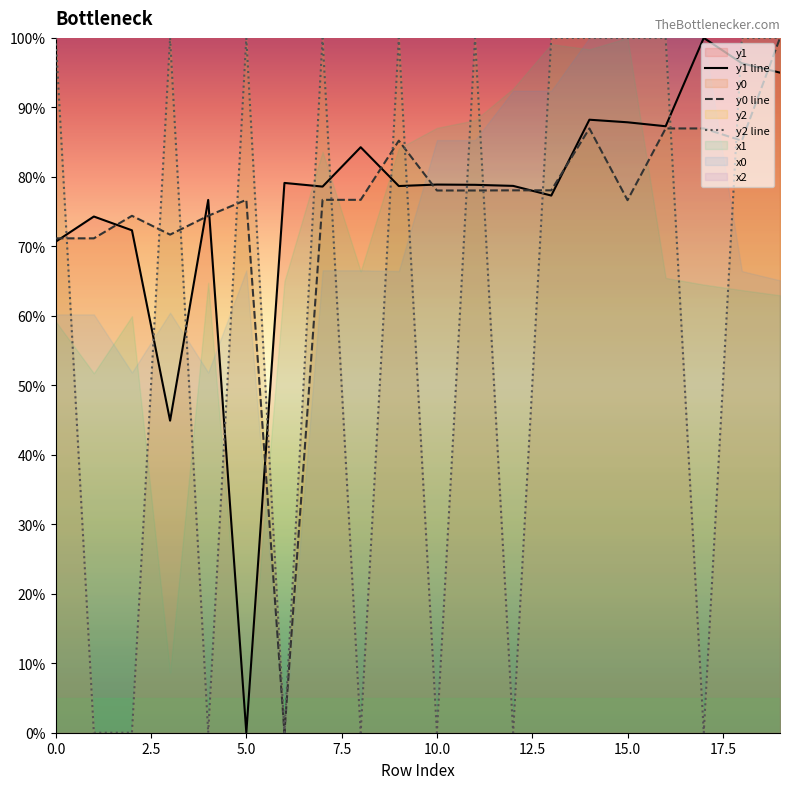

What is the value of the y2 line point at the 1st from the left?

100.0